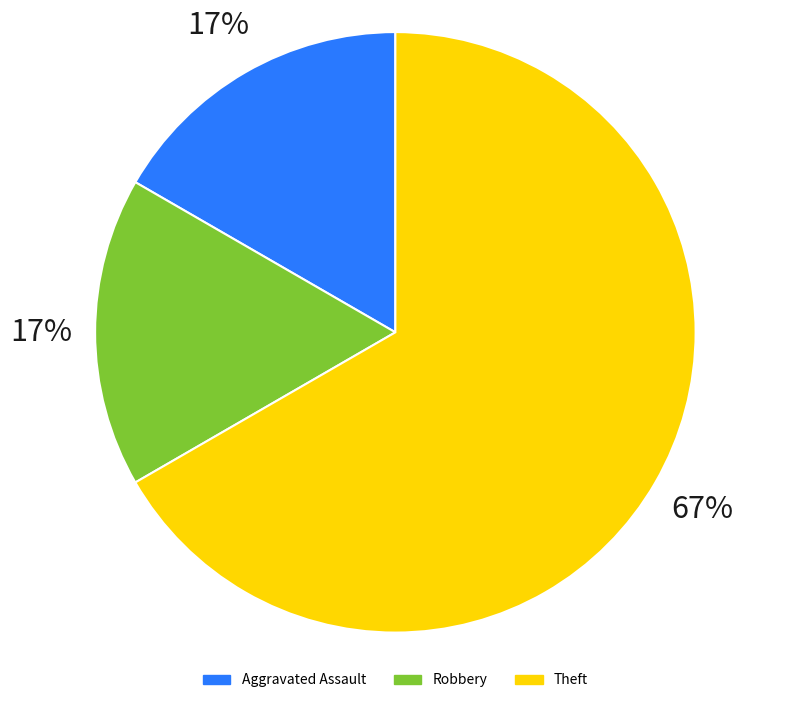

Is Aggravated Assault the majority of the pie?

No